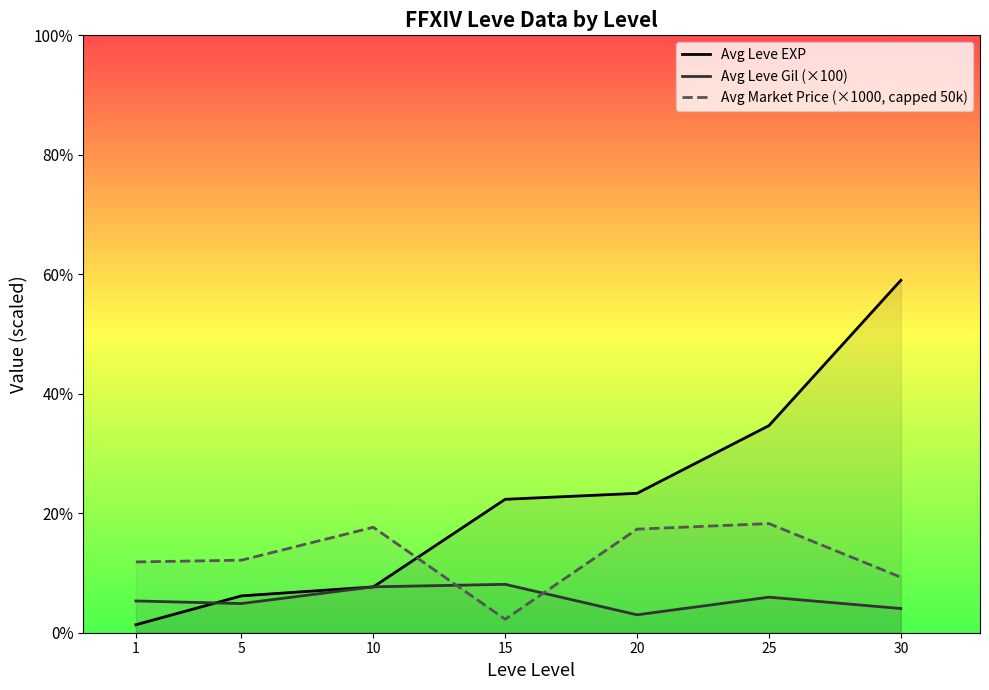

What is the value of the Avg Leve EXP point at the 4th from the left?

22.3